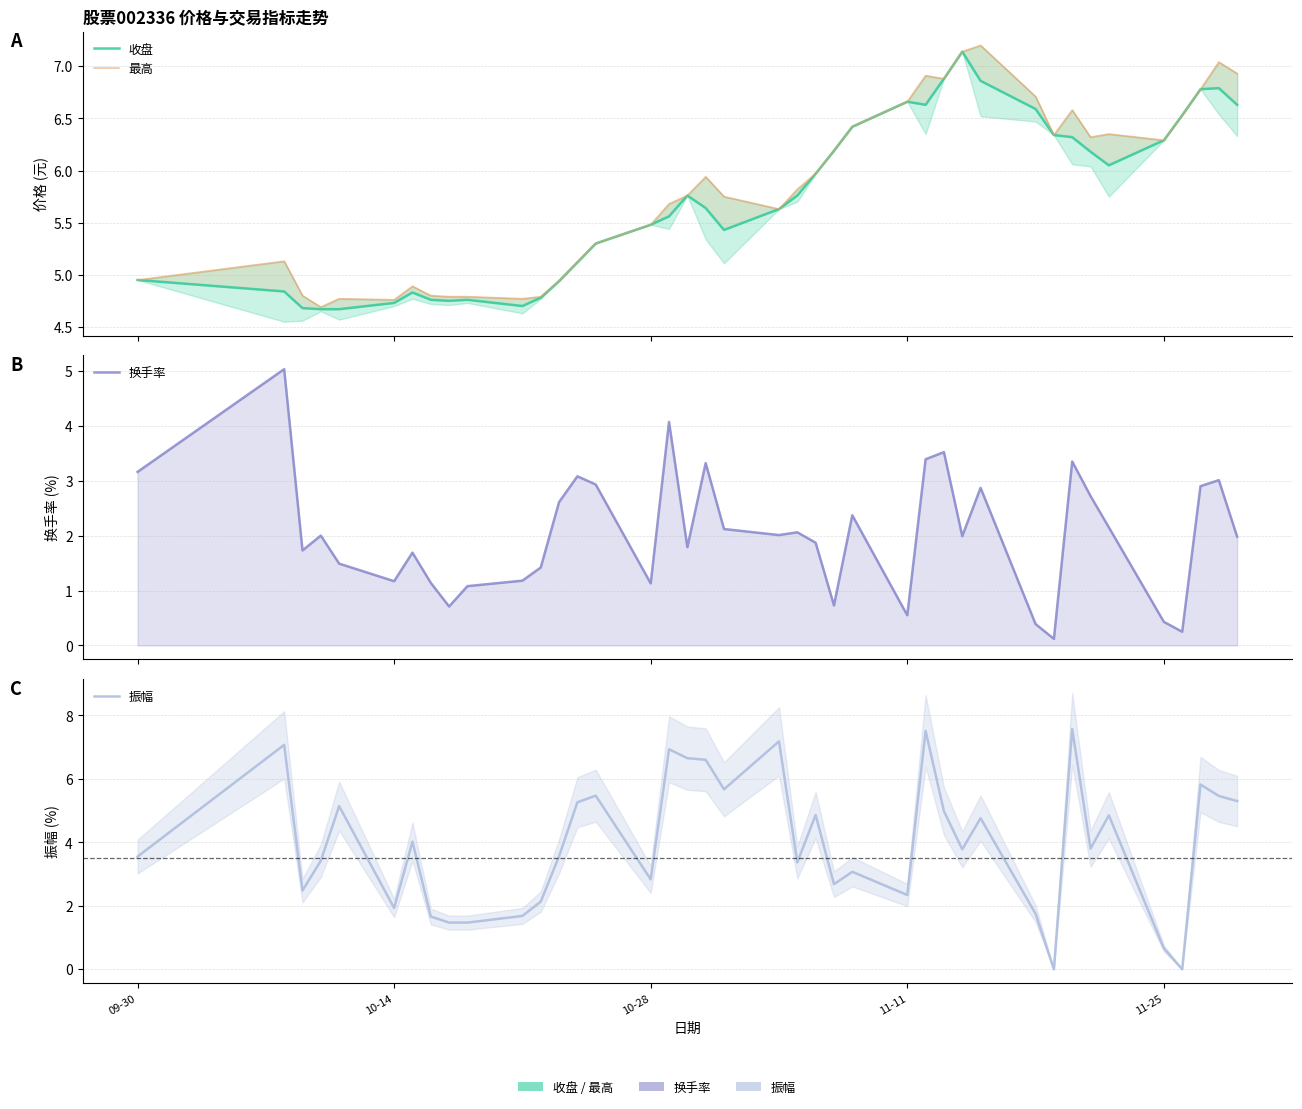

True or false: 最高 and 收盘 intersect in this chart.

False